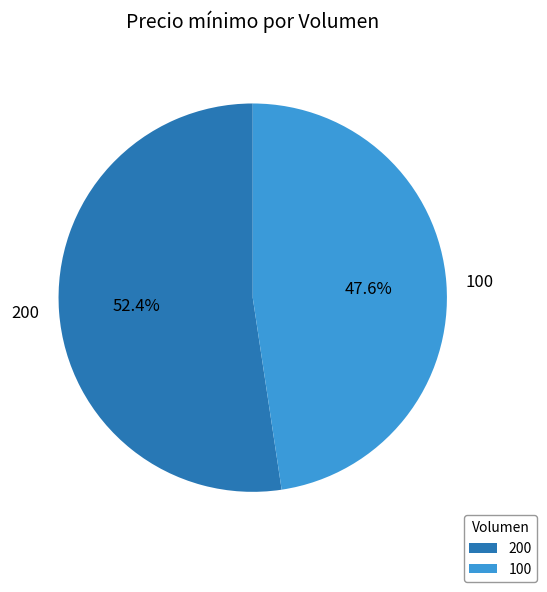

How many segments does this pie chart have?

2